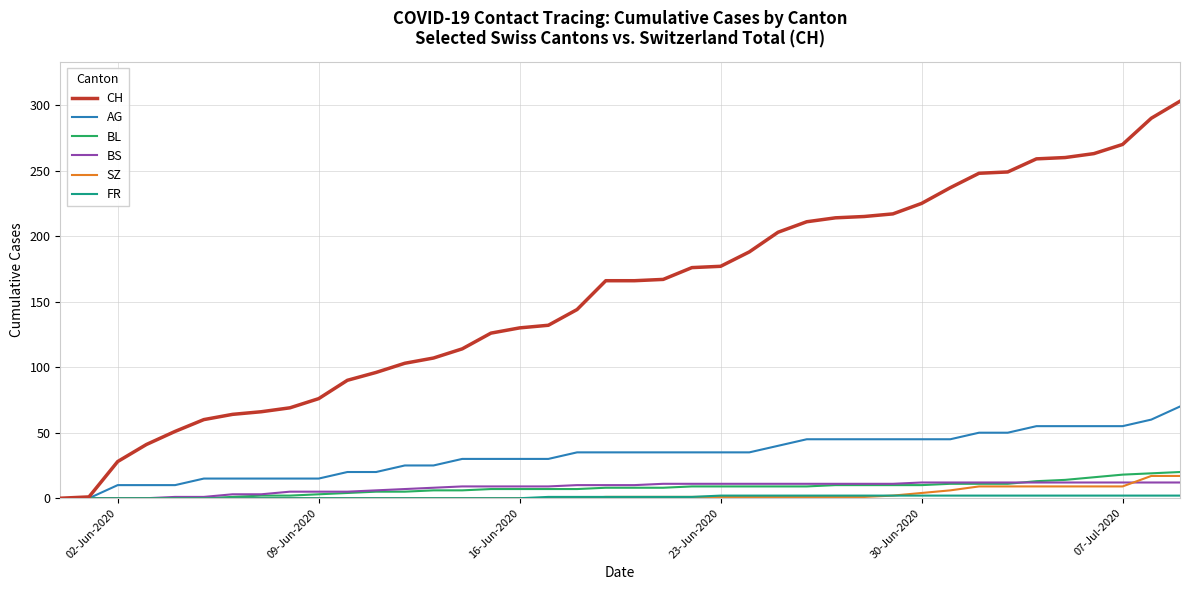

Which series has the largest total across all categories?

CH